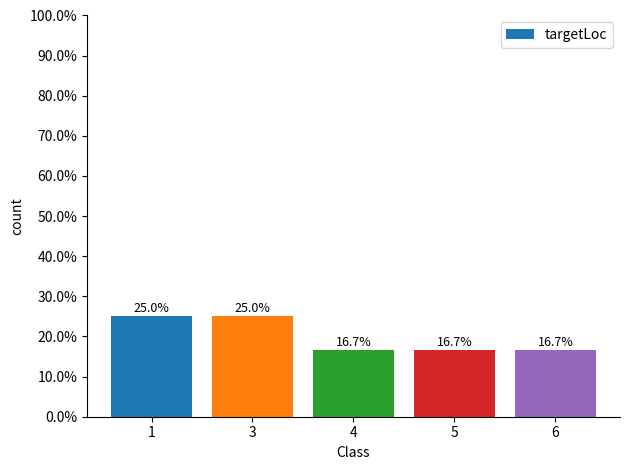

Are the bars horizontal?

No